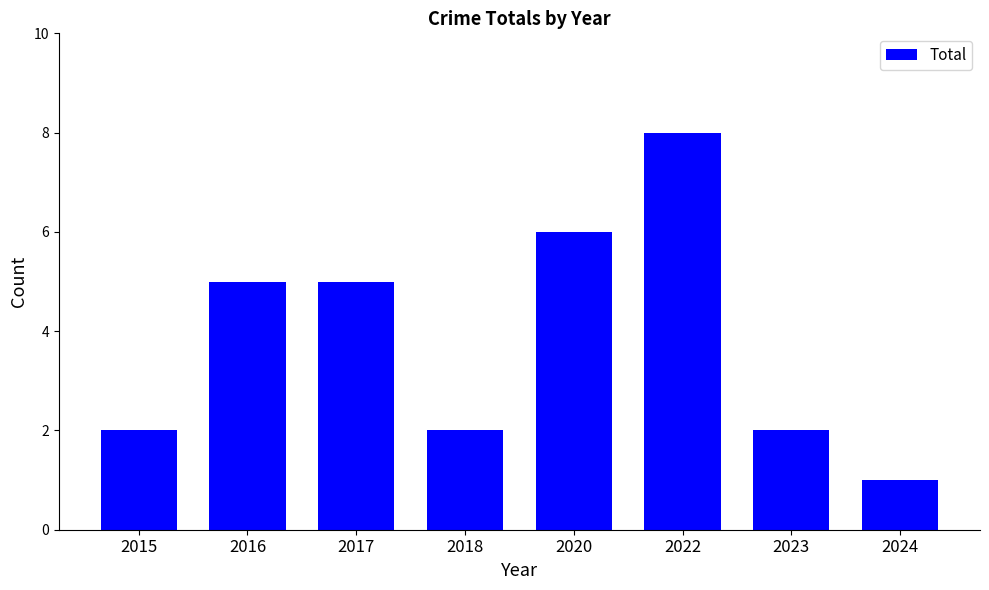

How many values are between 2 and 6?

6